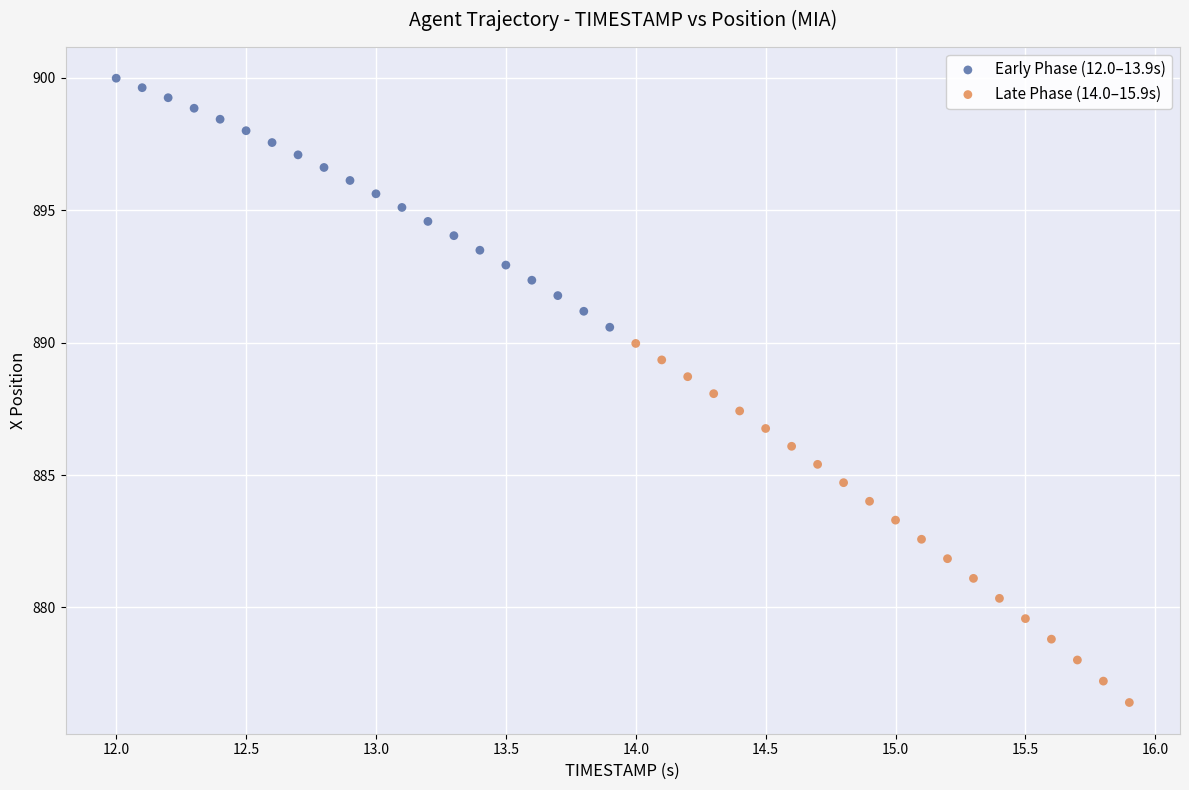

Which series reaches the minimum Y coordinate?

Late Phase (14.0–15.9s)